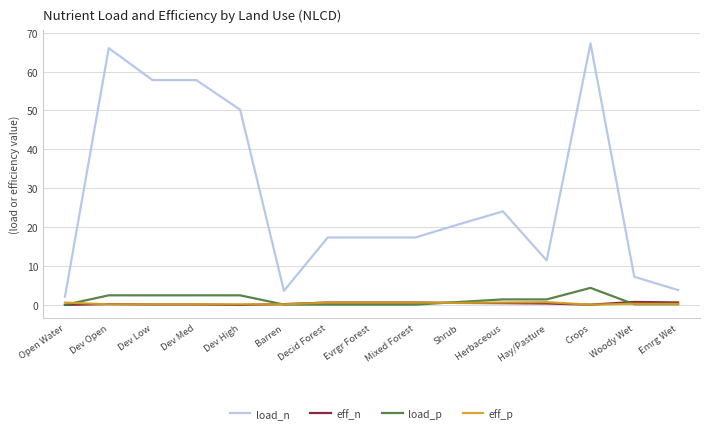

True or false: load_p has more than 0 points higher than both neighbors.

True